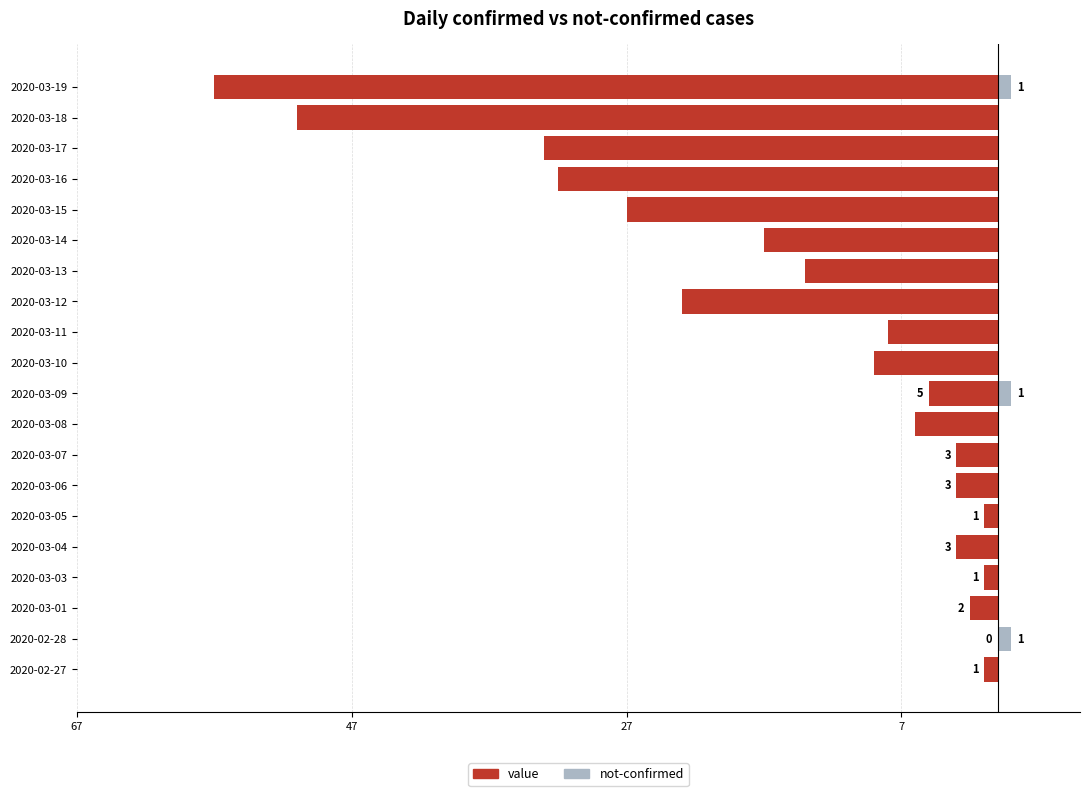

What are all the series names shown in the legend?

value, not-confirmed